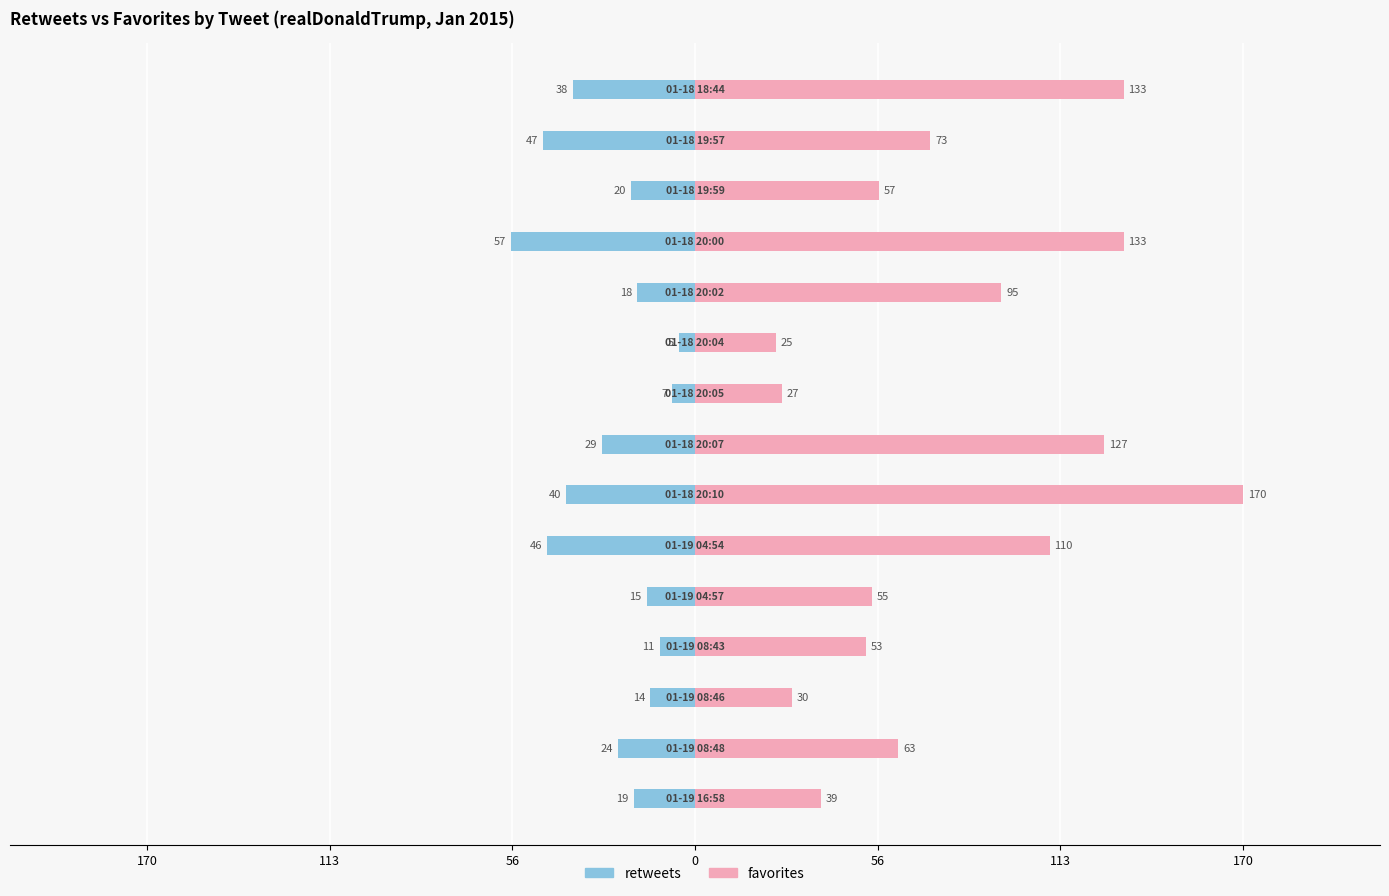

Rank the series by their maximum value, from highest to lowest.

favorites, retweets